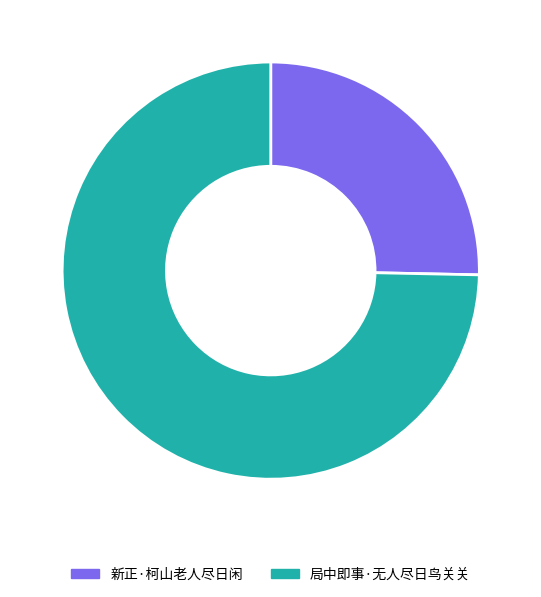

Which slice represents more than half of the pie?

局中即事·无人尽日鸟关关